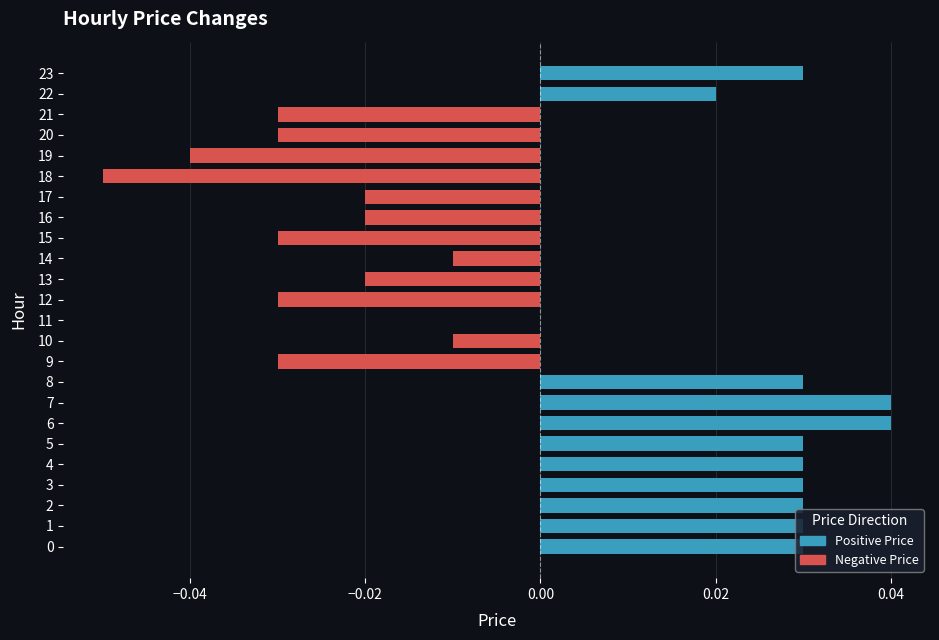

The chart shows a value of 0.0 at 22. True or false?

True